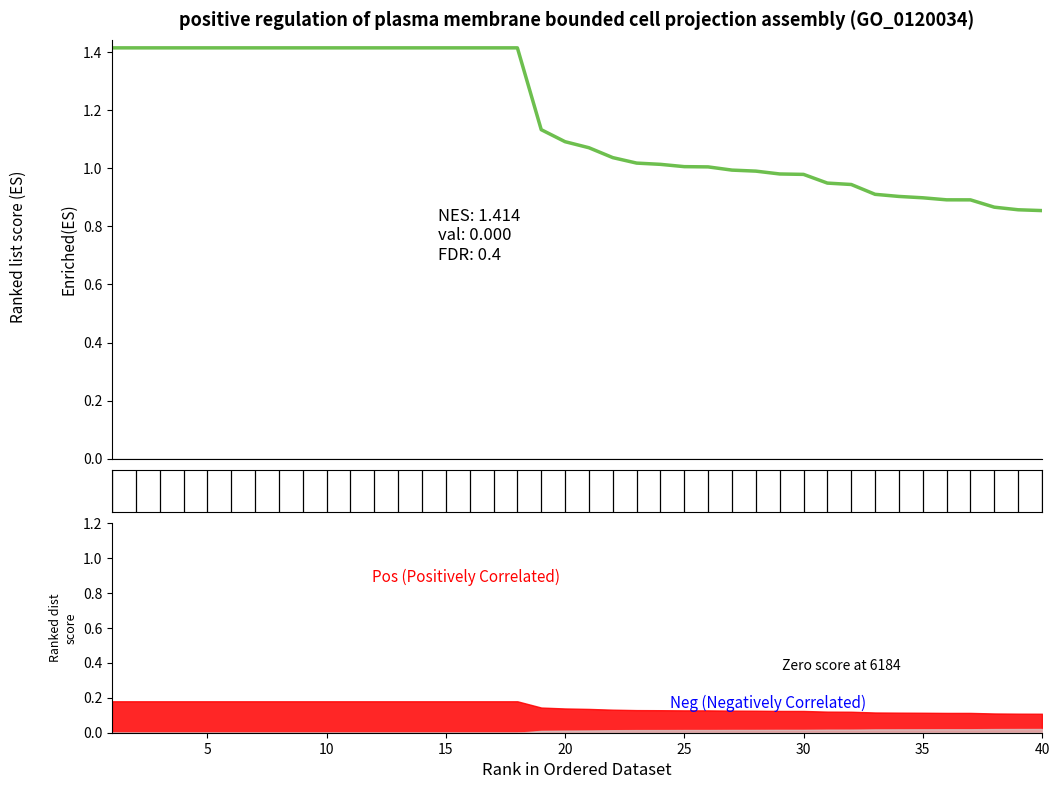

At which label is the value closest to 1?

25